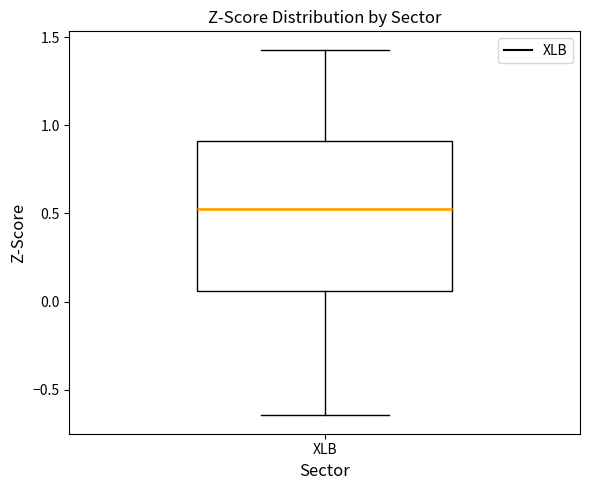

Transcribe this box plot: give where the median line is, the range the box spans, and where the two whiskers end, as read against the y-axis. The values are not printed on the chart, so give them approximately, as read against the axis.

median 0.55, box 0.05 to 0.90, whiskers -0.65 to 1.45